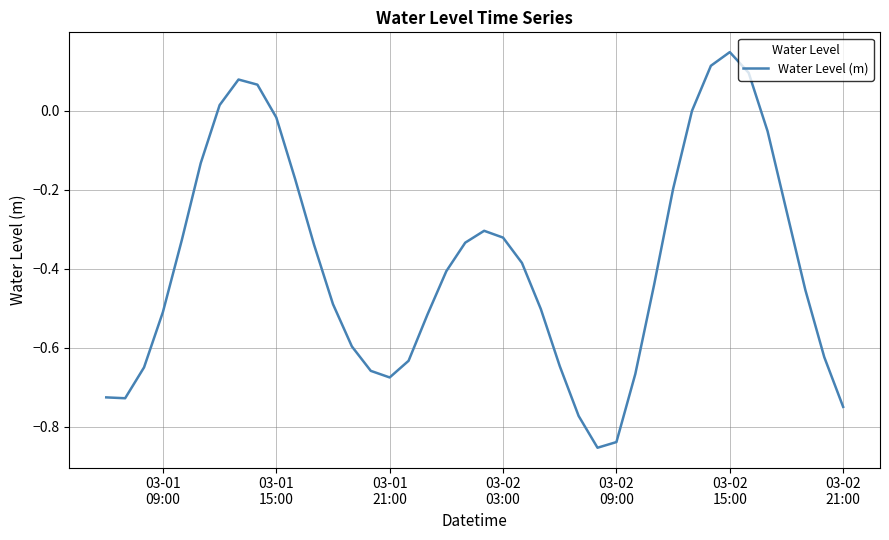

What is the difference between the maximum and minimum values?

1.0